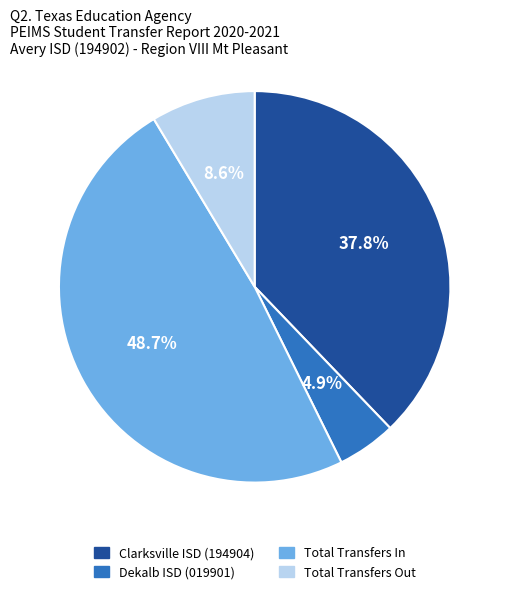

What percentage is the Total Transfers In slice, to the nearest percent?

49%